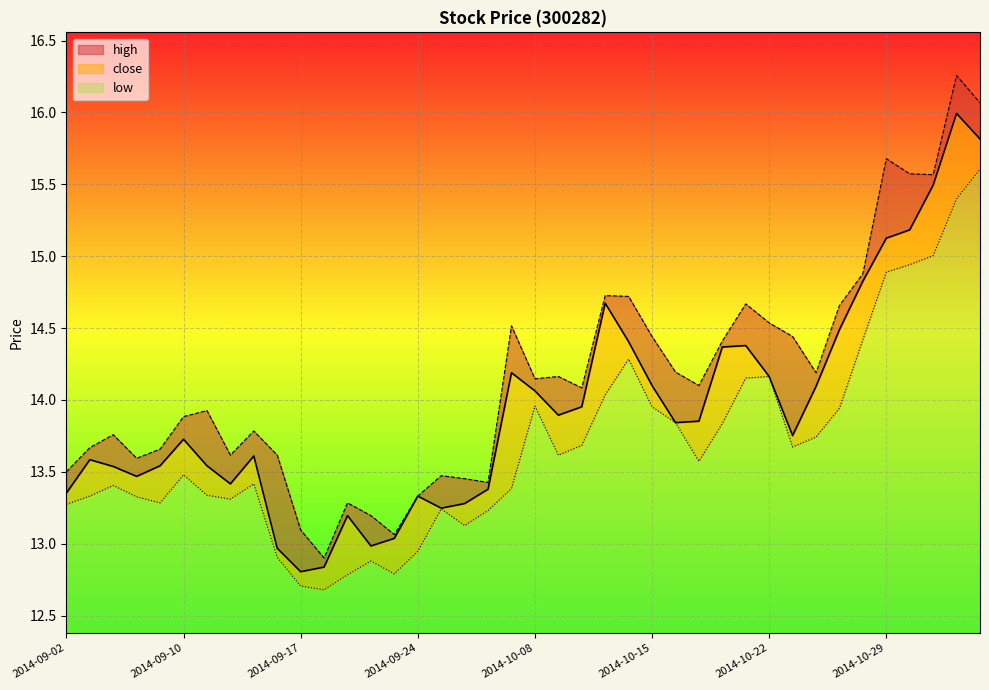

Reading left to right, what are all the values shown in this chart?

close: 13.4	13.6	13.5	13.5	13.5	13.7	13.5	13.4	13.6	13.0	12.8	12.8	13.2	13.0	13.0	13.3	13.2	13.3	13.4	14.2	14.1	13.9	14.0	14.7	14.4	14.1	13.8	13.9	14.4	14.4	14.2	13.8	14.1	14.5	14.8	15.1	15.2	15.5	16.0	15.8
high: 13.5	13.7	13.8	13.6	13.7	13.9	13.9	13.6	13.8	13.6	13.1	12.9	13.3	13.2	13.1	13.3	13.5	13.5	13.4	14.5	14.1	14.2	14.1	14.7	14.7	14.4	14.2	14.1	14.4	14.7	14.5	14.4	14.2	14.7	14.9	15.7	15.6	15.6	16.3	16.1
low: 13.3	13.3	13.4	13.3	13.3	13.5	13.3	13.3	13.4	12.9	12.7	12.7	12.8	12.9	12.8	12.9	13.2	13.1	13.2	13.4	14.0	13.6	13.7	14.0	14.3	14.0	13.8	13.6	13.8	14.2	14.2	13.7	13.7	13.9	14.4	14.9	14.9	15.0	15.4	15.6